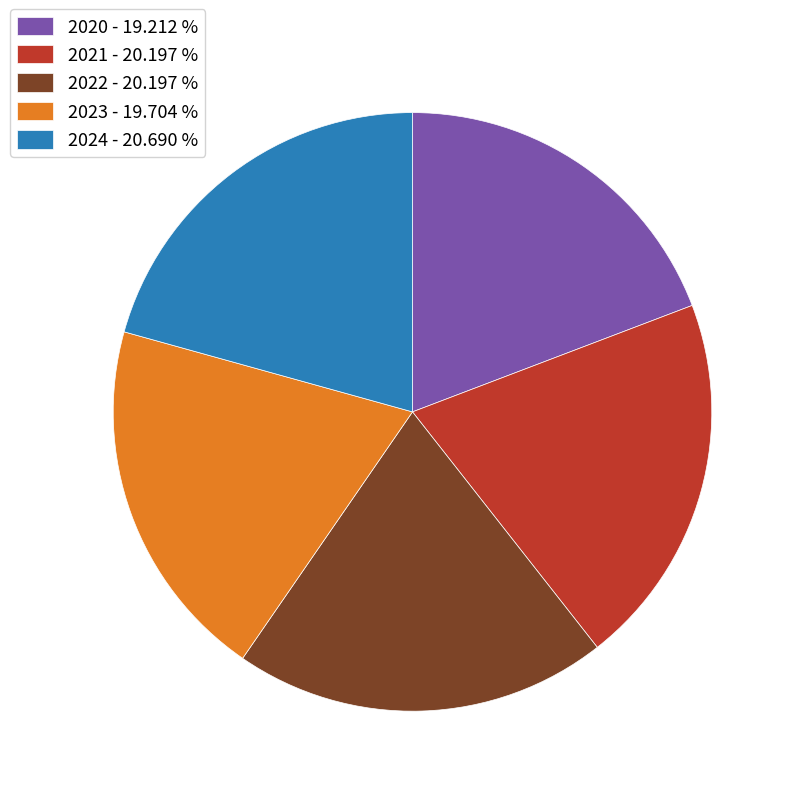

Is 2022 - 20.197 % the majority of the pie?

No